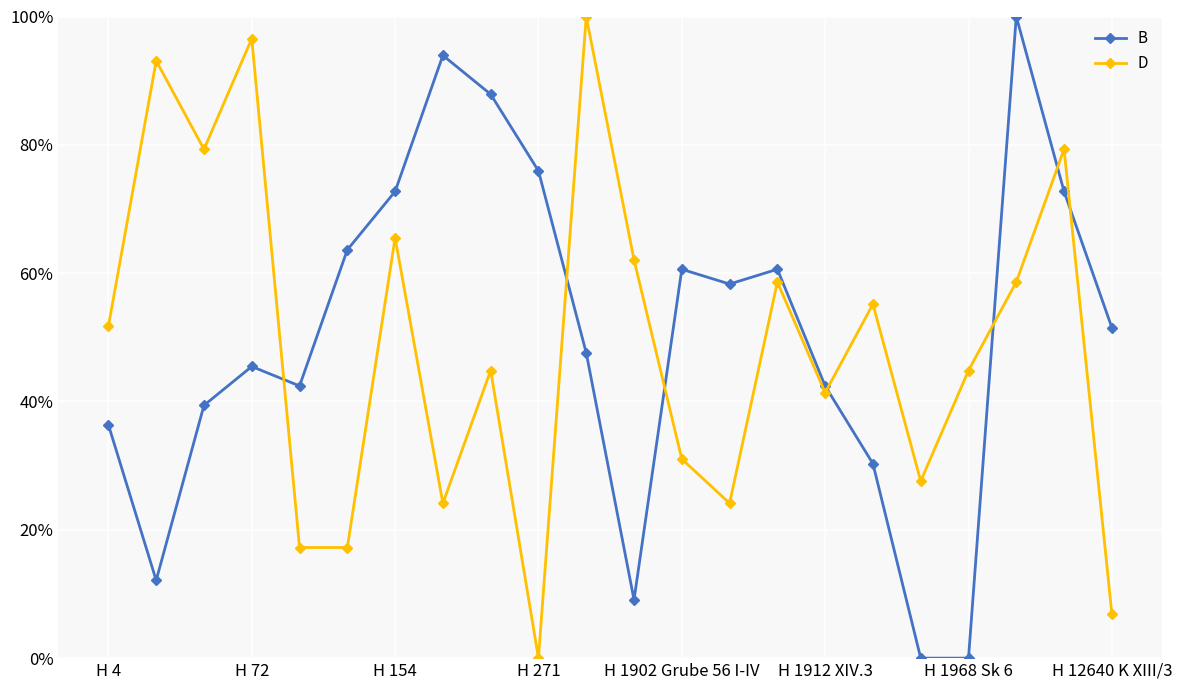

What is the value of the D point at the 15th from the left?

58.6